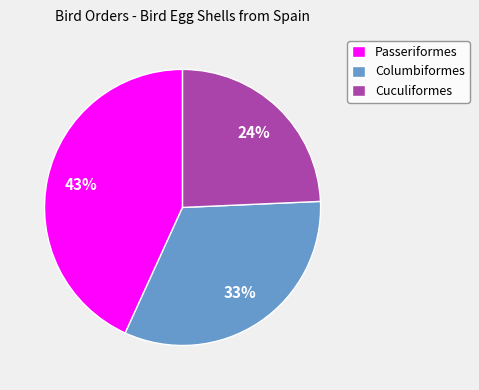

To the nearest percent, what is the combined percentage of Passeriformes and Columbiformes?

76%